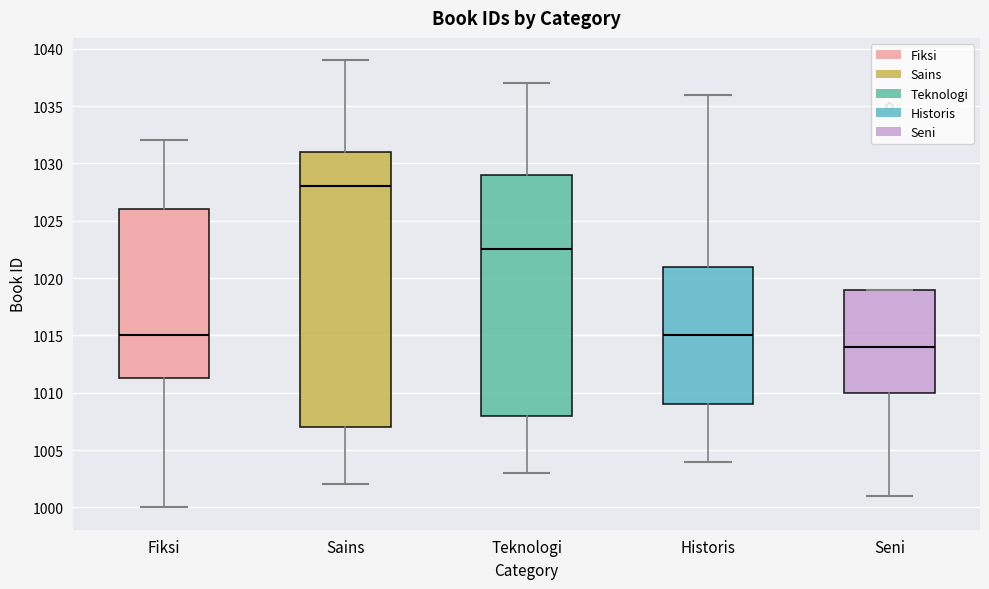

Reading left to right, read every box against the y-axis: the position of its median line, the range the box covers, and the ends of its whiskers. The values are not printed on the chart, so give them approximately, as read against the axis.

Fiksi: median 1015.0, box 1011.5 to 1026.0, whiskers 1000.0 to 1032.0
Sains: median 1028.0, box 1007.0 to 1031.0, whiskers 1002.0 to 1039.0
Teknologi: median 1022.5, box 1008.0 to 1029.0, whiskers 1003.0 to 1037.0
Historis: median 1015.0, box 1009.0 to 1021.0, whiskers 1004.0 to 1036.0
Seni: median 1014.0, box 1010.0 to 1019.0, whiskers 1001.0 to 1019.0